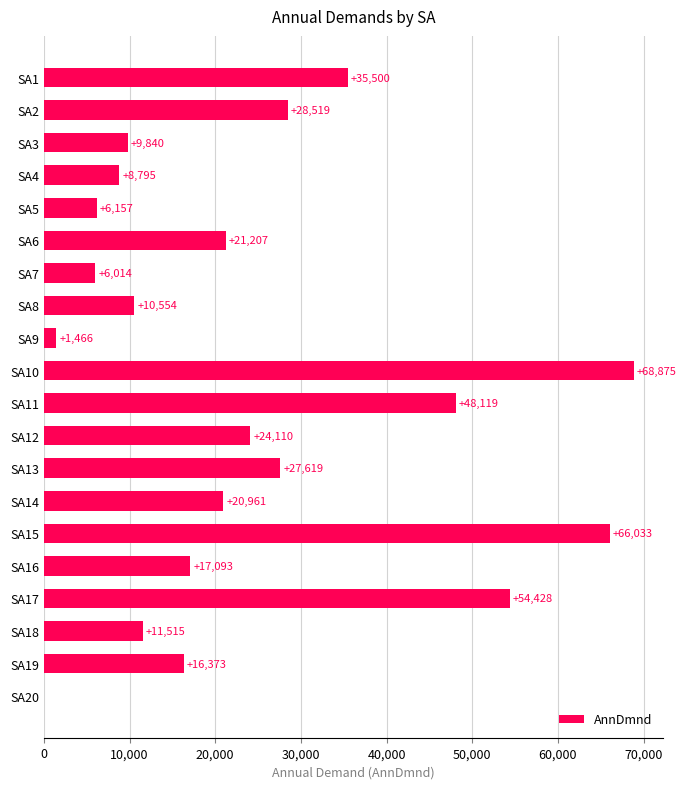

Does the chart contain stacked bars?

No